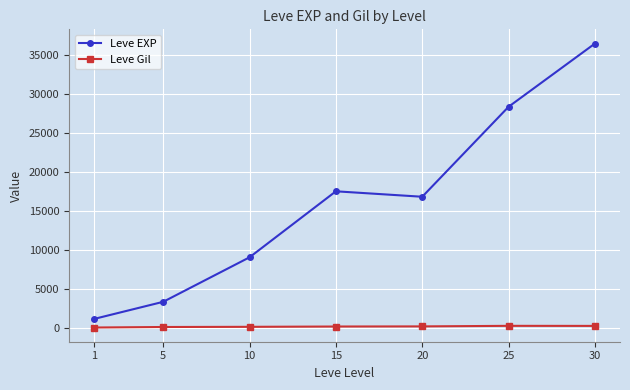

True or false: Leve Gil and Leve EXP intersect in this chart.

False